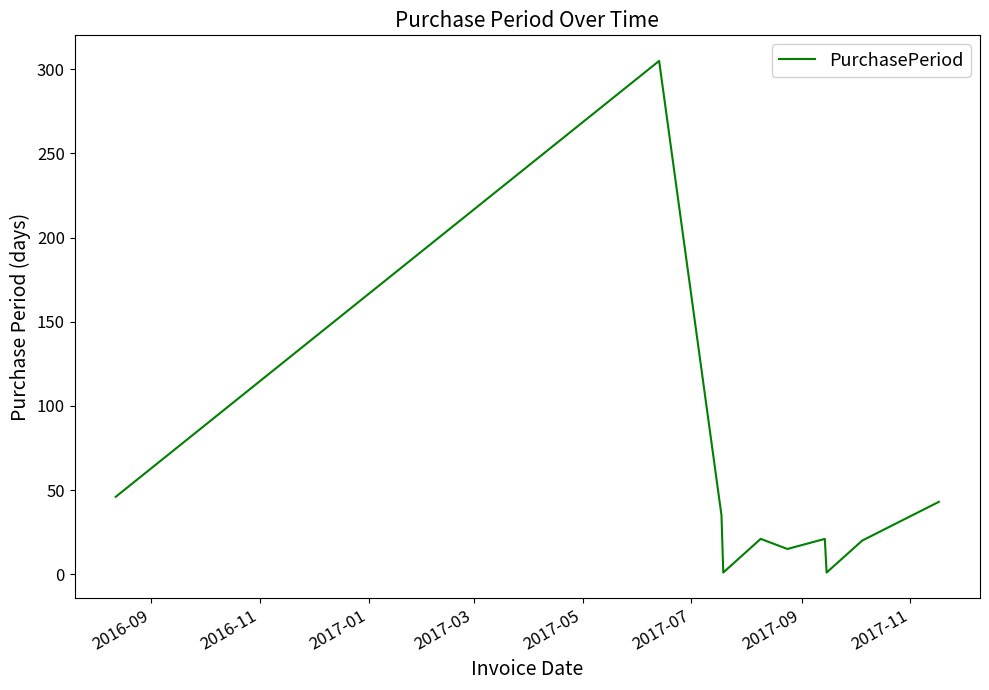

Does the chart have visible grid lines?

No